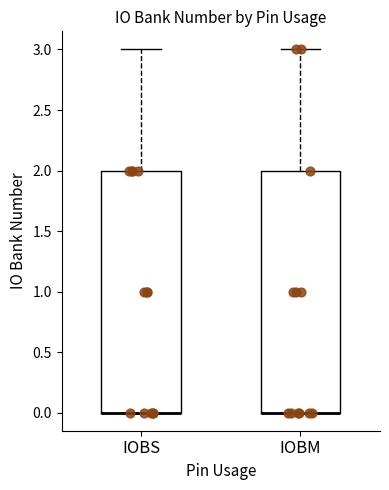

Where is the upper edge of the box for IOBM on the y-axis? The values are not printed on the chart, so give them approximately, as read against the axis.

2